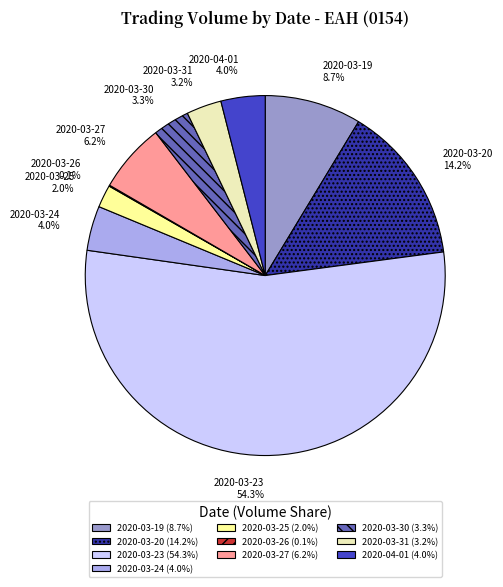

Is the sum of 2020-03-25 and 2020-03-30 greater than half?

No